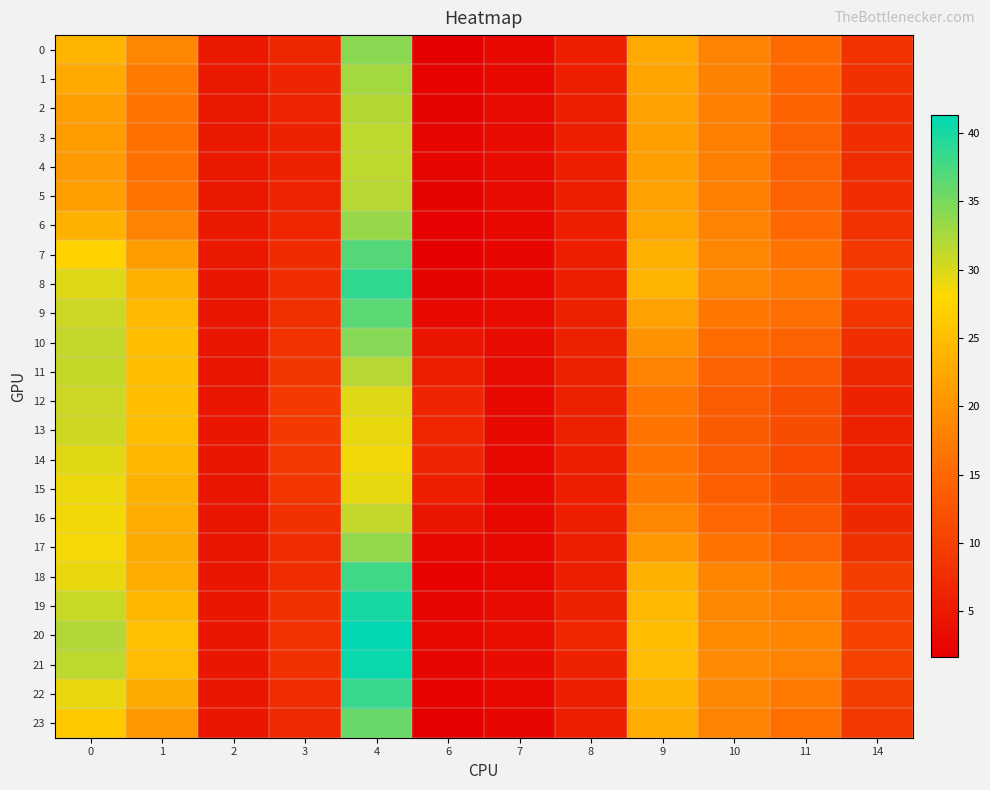

How many series are shown in this chart?

24